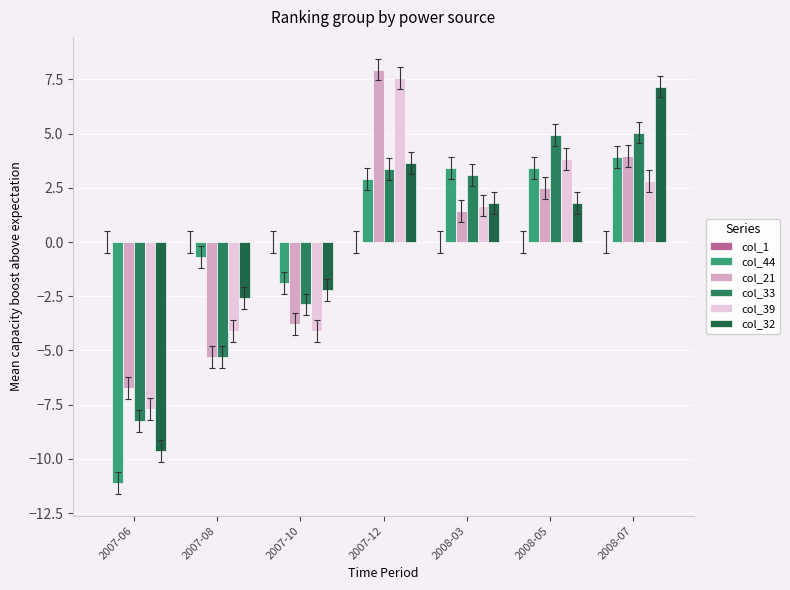

Does the chart contain stacked bars?

No